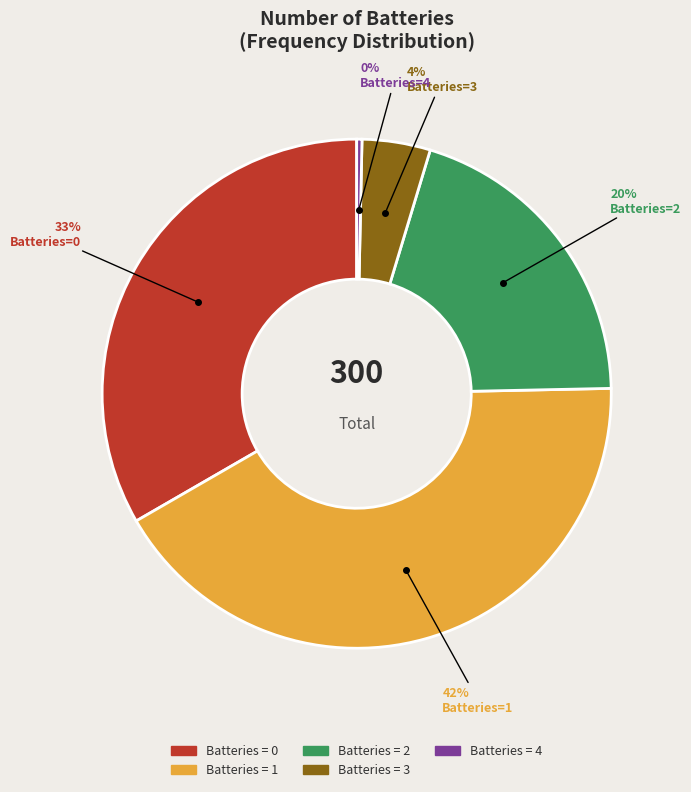

To the nearest percent, what is the average slice percentage?

20%